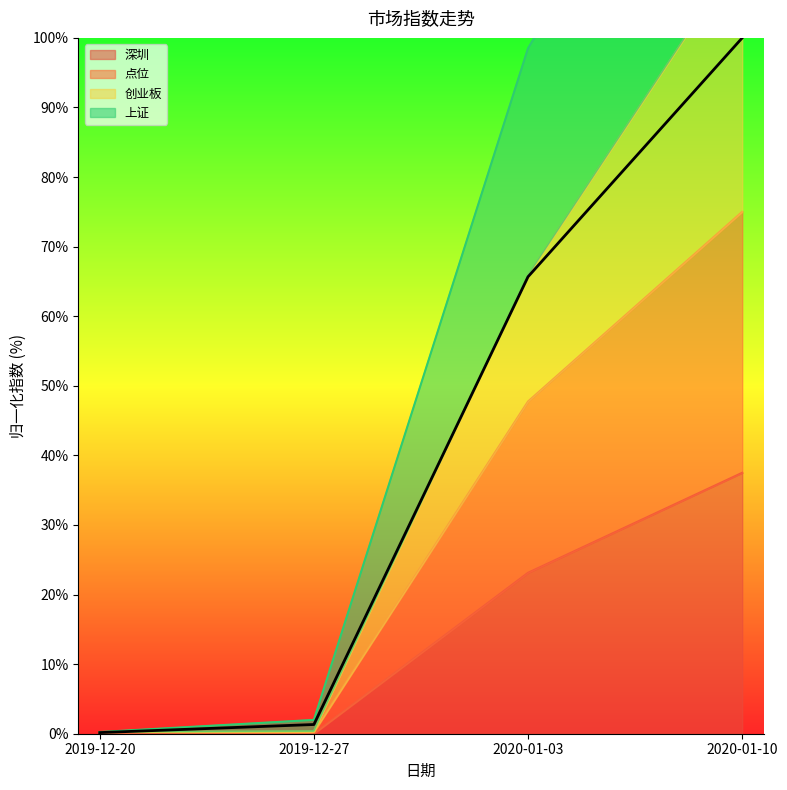

What position from the left is 2019-12-27?

2